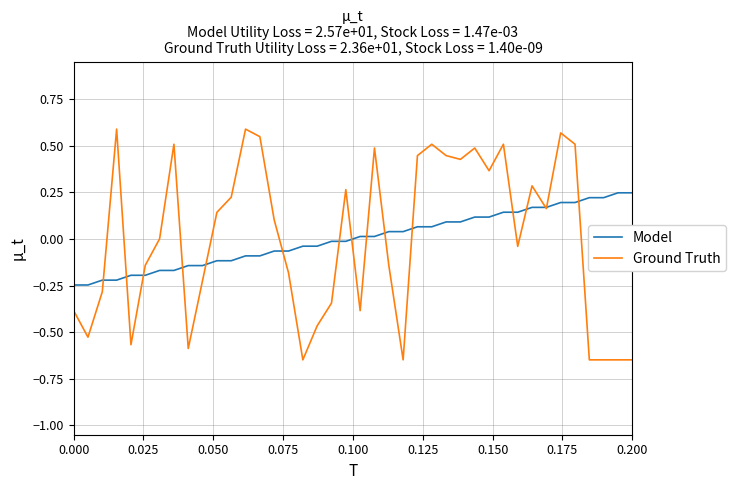

Which series has the largest range (max minus min)?

Ground Truth